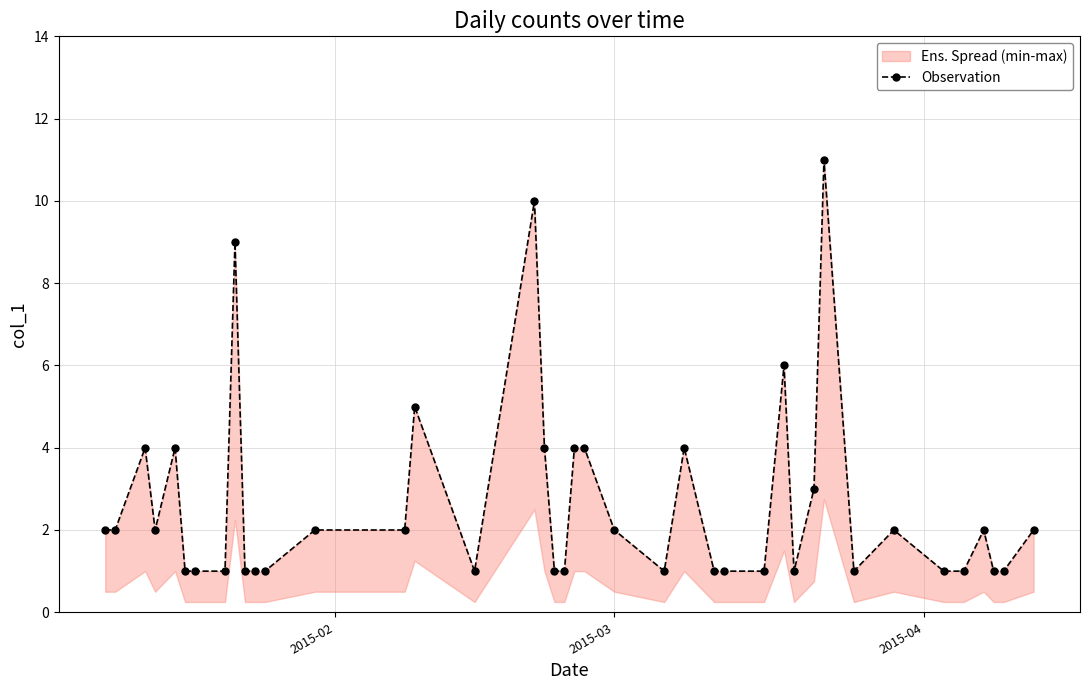

The value at 18 is 2. True or false?

False